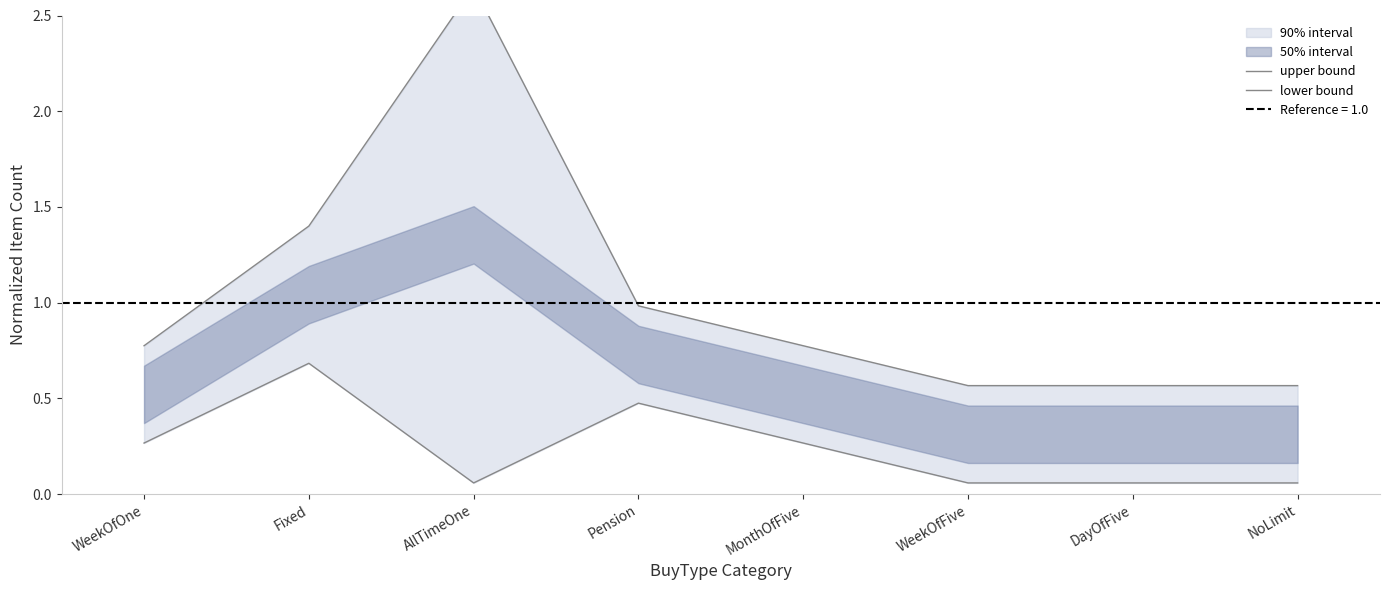

What position from the left is AllTimeOne?

3